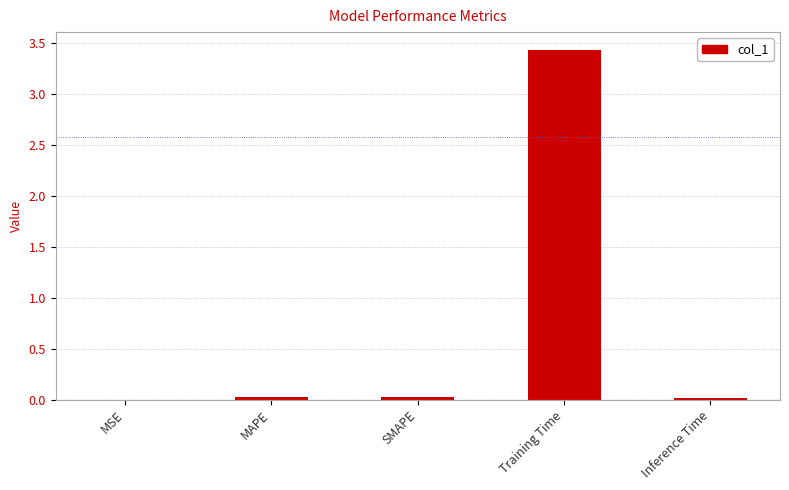

What is the average value?

0.7